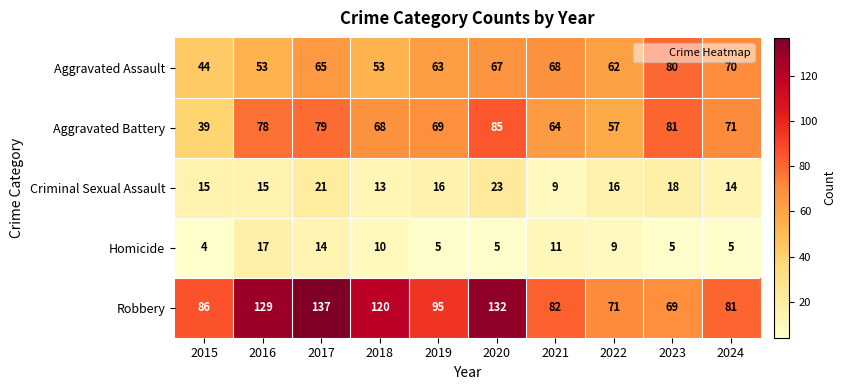

What is the difference between the maximum and second lowest values in the Aggravated Assault series?

27